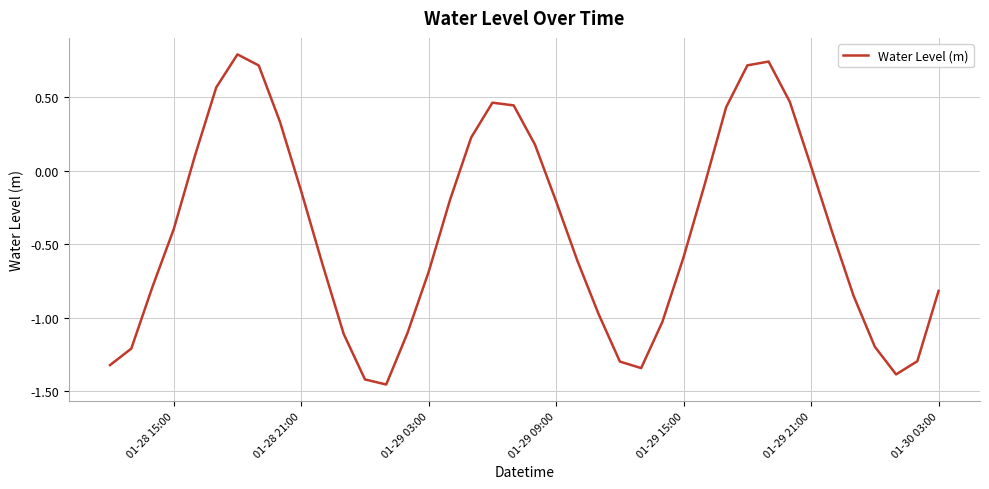

What is the greatest value displayed?

0.8